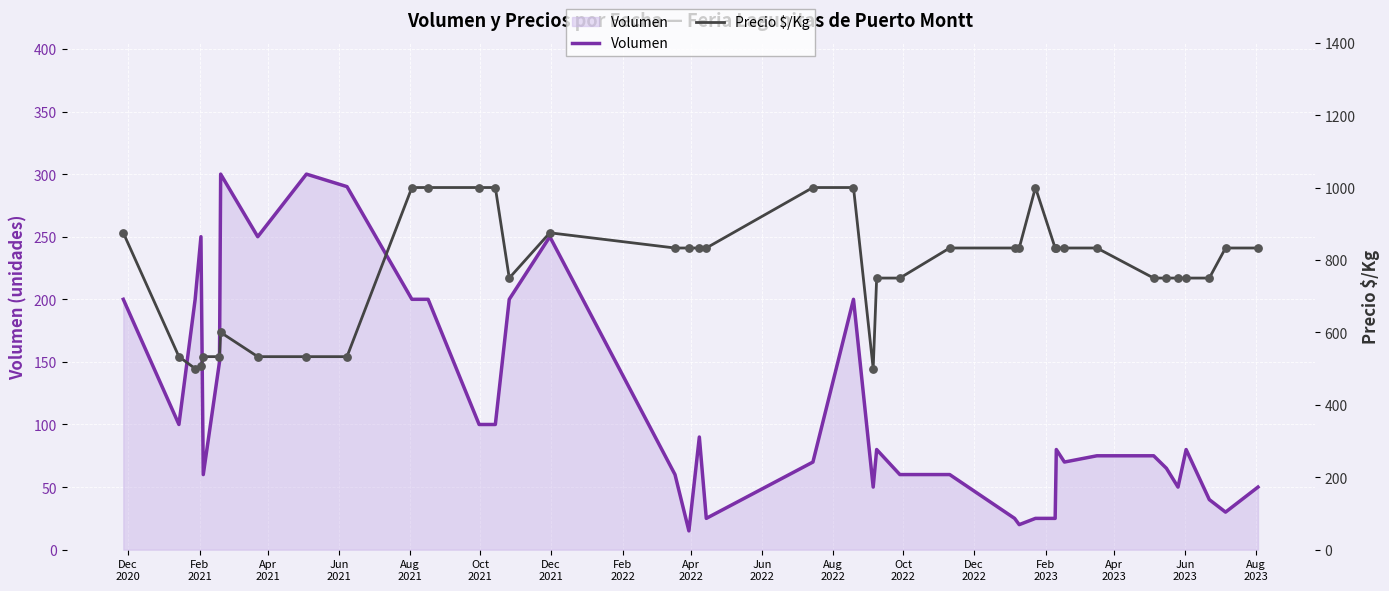

What is the maximum value for Volumen?

300